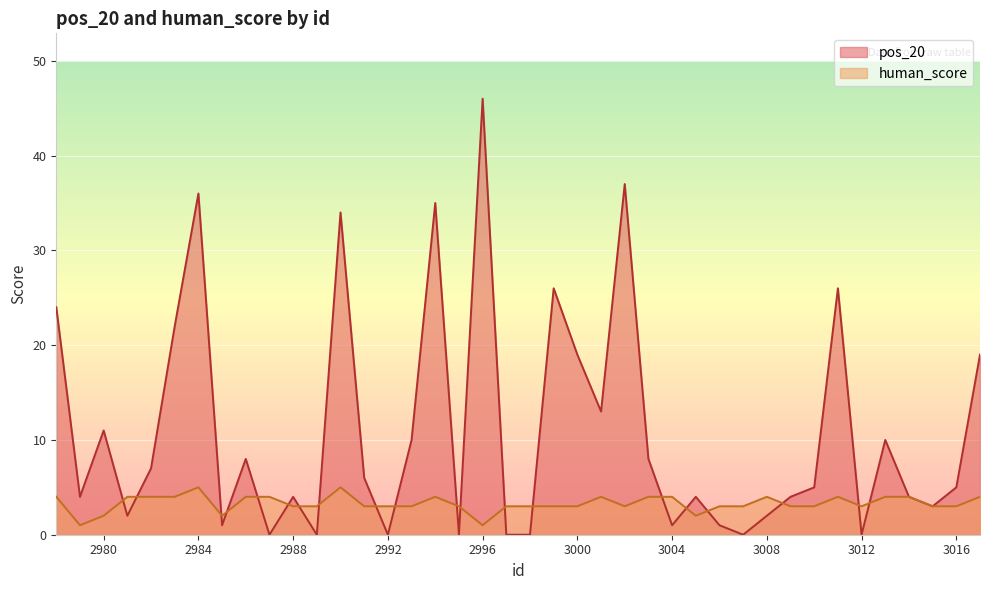

True or false: human_score has more than 2 points higher than both neighbors.

True